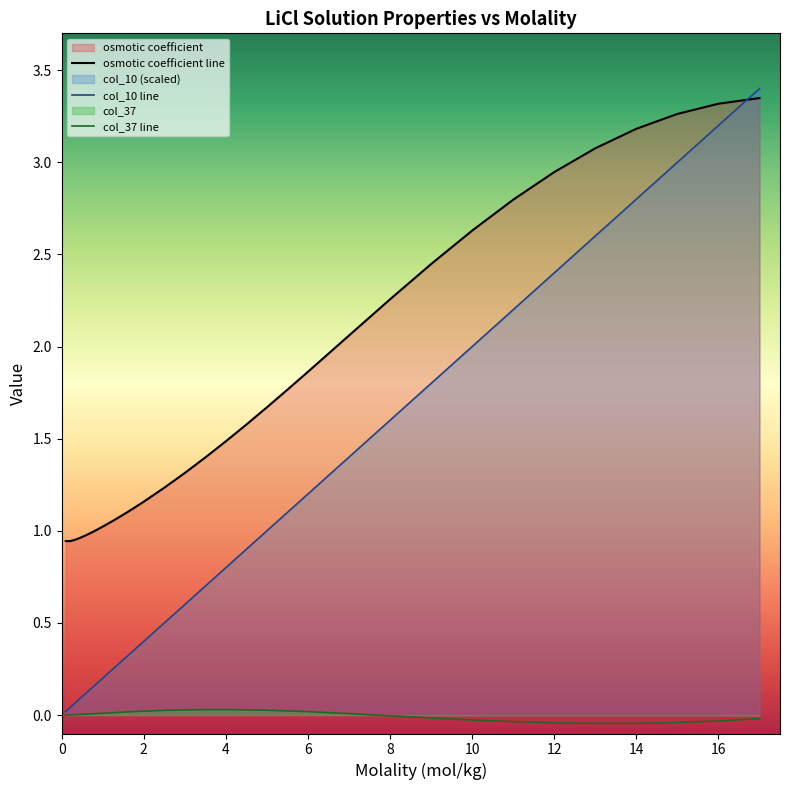

At which category does col_37 reach its first local valley?

13.0